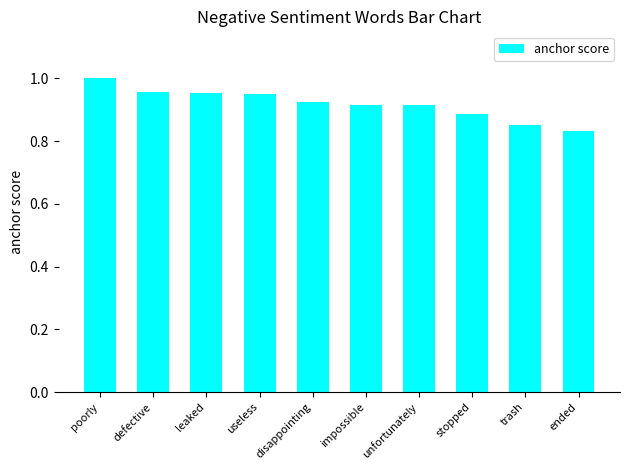

What is the difference between the maximum and minimum values?

0.2